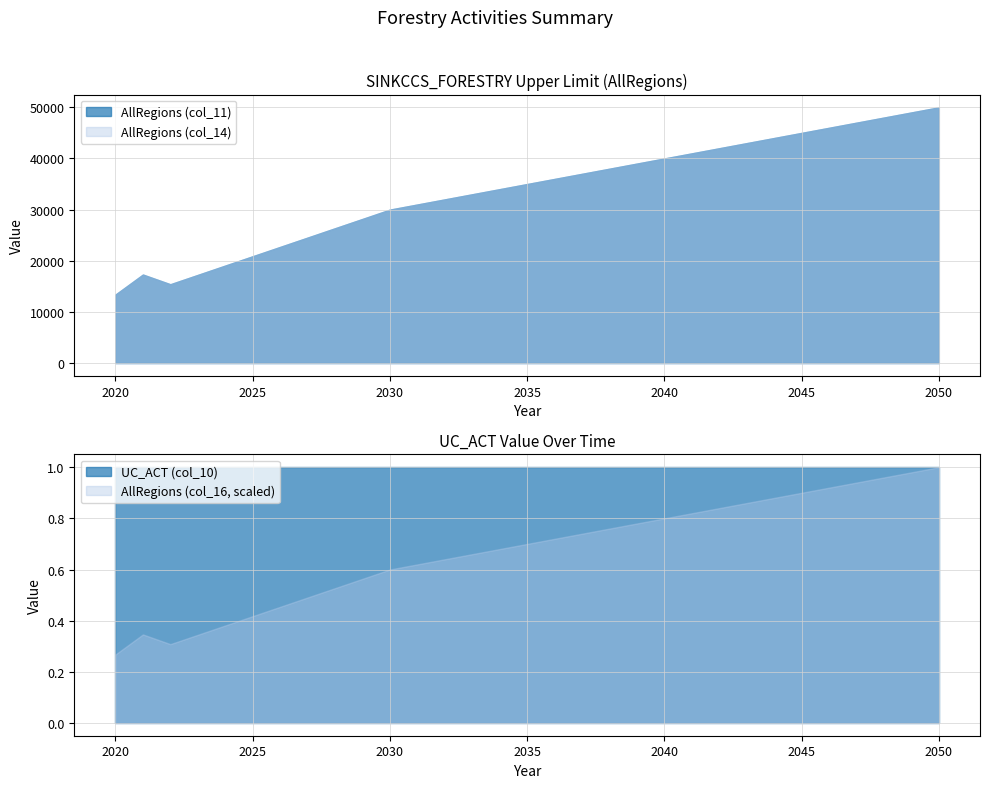

Reading right to left, transcribe all the data shown in this chart.

AllRegions (col_11): 50000.0	49000.0	48000.0	47000.0	46000.0	45000.0	44000.0	43000.0	42000.0	41000.0	40000.0	39000.0	38000.0	37000.0	36000.0	35000.0	34000.0	33000.0	32000.0	31000.0	30000.0	28175.8	26351.6	24527.4	22703.2	20879.0	19054.7	17230.5	15406.3	17302.6	13387.7
AllRegions (col_14): 50000.0	49000.0	48000.0	47000.0	46000.0	45000.0	44000.0	43000.0	42000.0	41000.0	40000.0	39000.0	38000.0	37000.0	36000.0	35000.0	34000.0	33000.0	32000.0	31000.0	30000.0	28175.8	26351.6	24527.4	22703.2	20879.0	19054.7	17230.5	15406.3	17302.6	13387.7
UC_ACT (col_10): 1.0	1.0	1.0	1.0	1.0	1.0	1.0	1.0	1.0	1.0	1.0	1.0	1.0	1.0	1.0	1.0	1.0	1.0	1.0	1.0	1.0	1.0	1.0	1.0	1.0	1.0	1.0	1.0	1.0	1.0	1.0
AllRegions (col_16): 50000.0	49000.0	48000.0	47000.0	46000.0	45000.0	44000.0	43000.0	42000.0	41000.0	40000.0	39000.0	38000.0	37000.0	36000.0	35000.0	34000.0	33000.0	32000.0	31000.0	30000.0	28175.8	26351.6	24527.4	22703.2	20879.0	19054.7	17230.5	15406.3	17302.6	13387.7